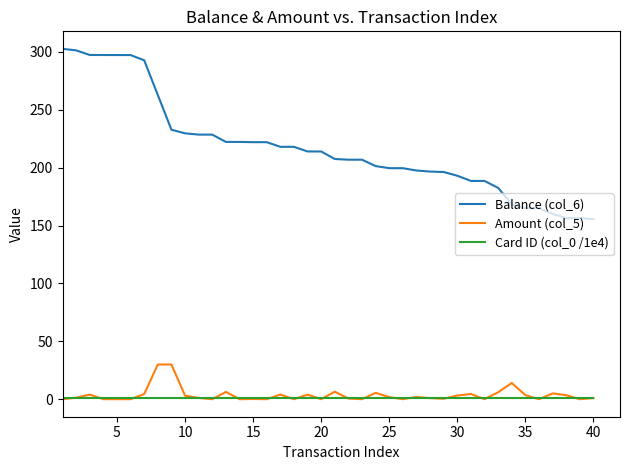

Which series has the largest total across all categories?

Balance (col_6)